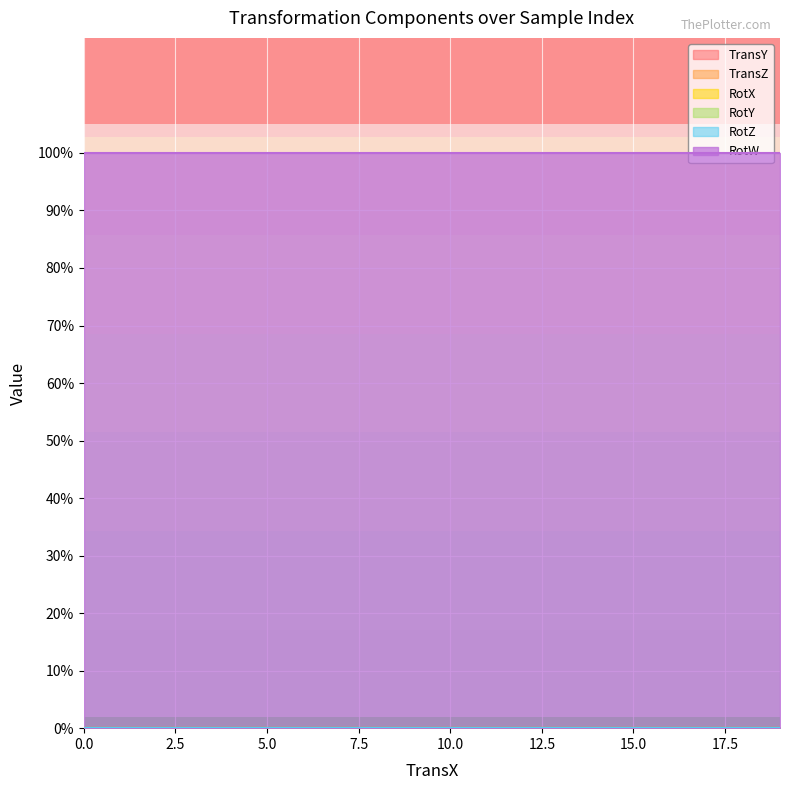

The RotW series shows 0 at 0. True or false?

False